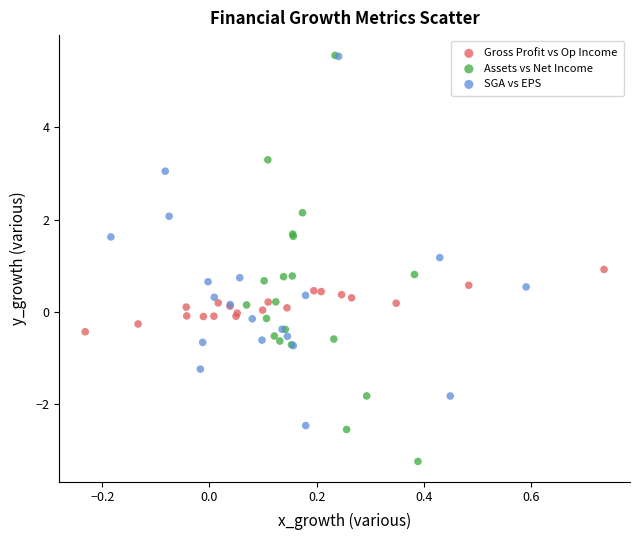

What are all the series names shown in the legend?

Gross Profit vs Op Income, Assets vs Net Income, SGA vs EPS